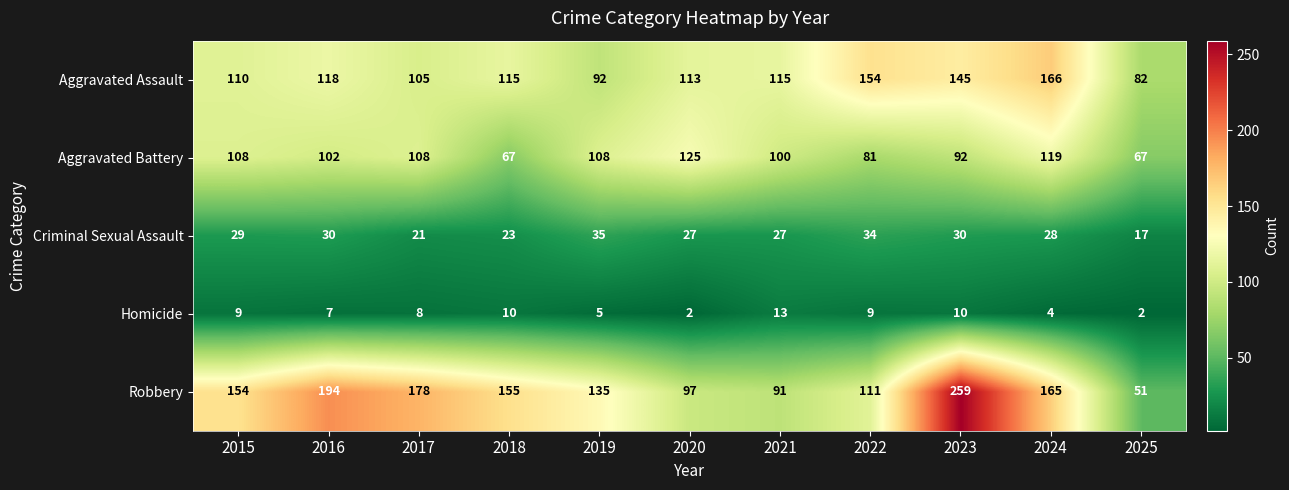

The Aggravated Battery series shows 128 at 2023. True or false?

False